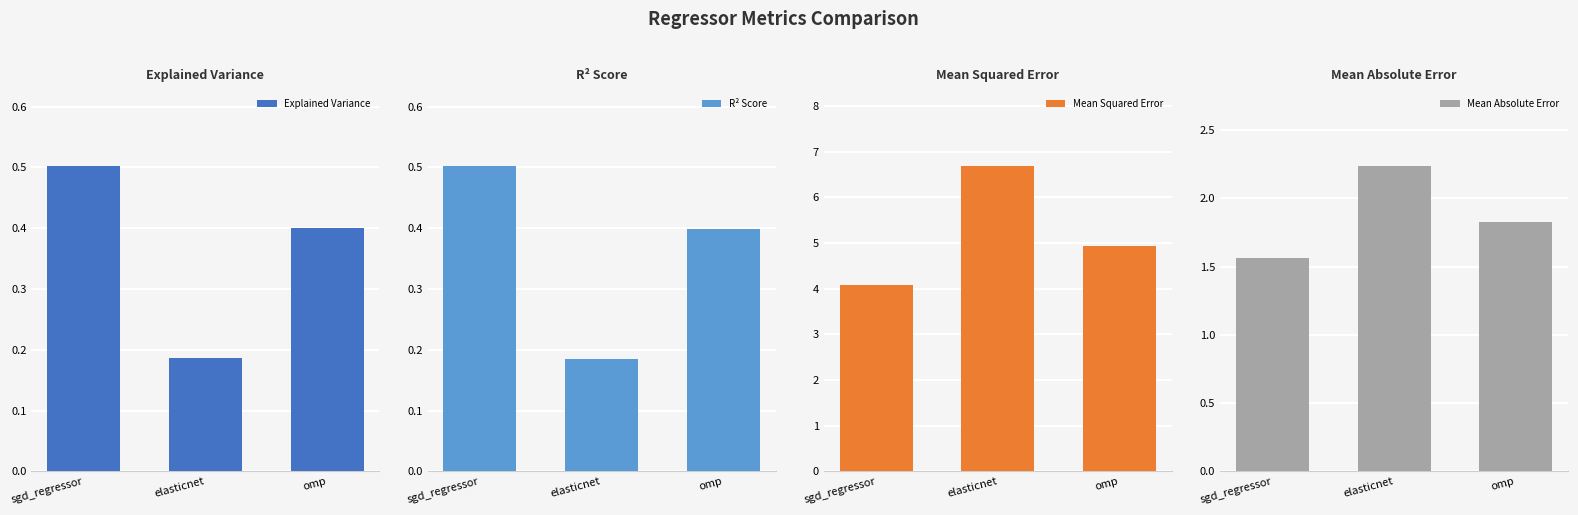

What is the label of the 2nd bar from the right?

elasticnet